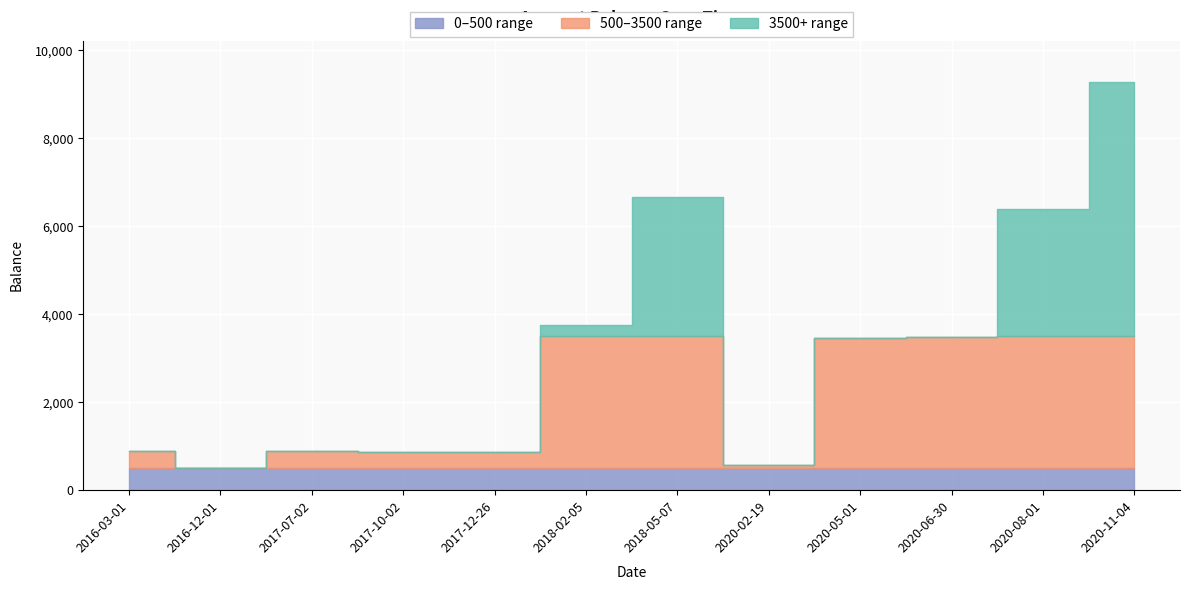

Rank the categories by value from highest to lowest.

2020-11-04, 2018-05-07, 2020-08-01, 2018-02-05, 2020-06-30, 2020-05-01, 2016-03-01, 2017-07-02, 2017-10-02, 2017-12-26, 2020-02-19, 2016-12-01